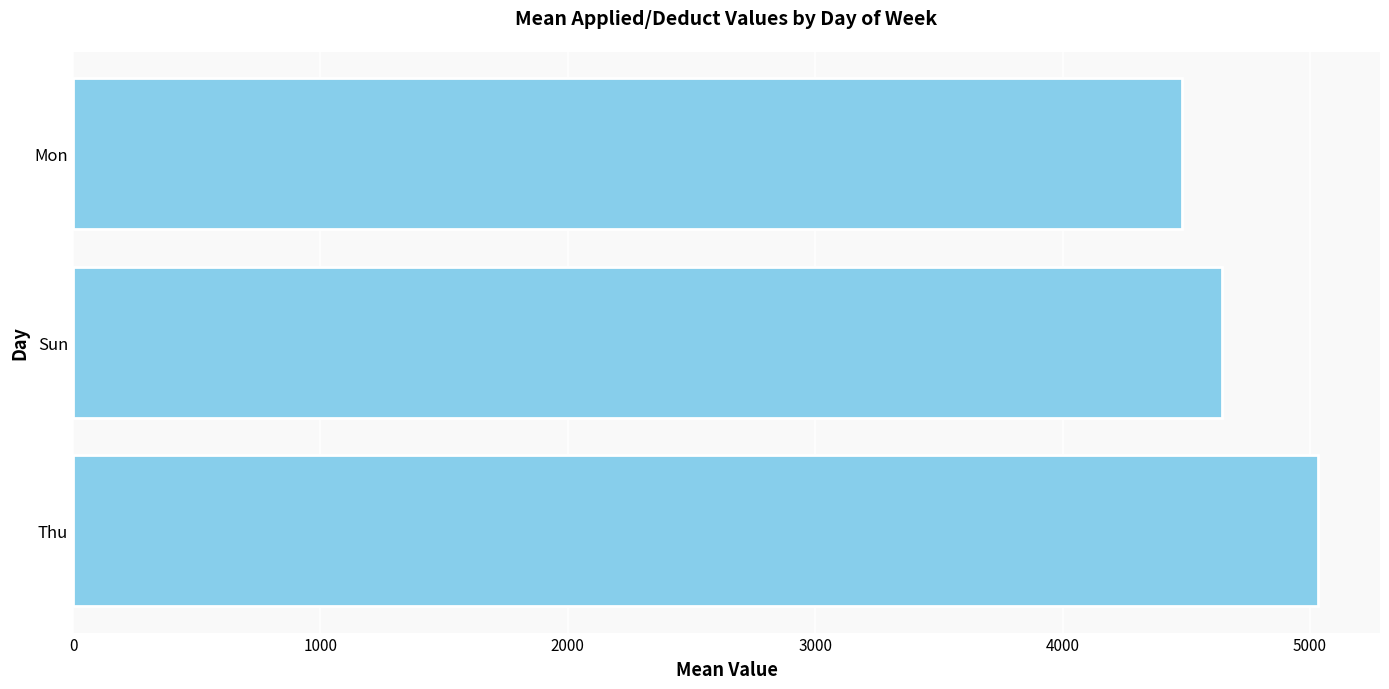

How many data points does each series have?

3